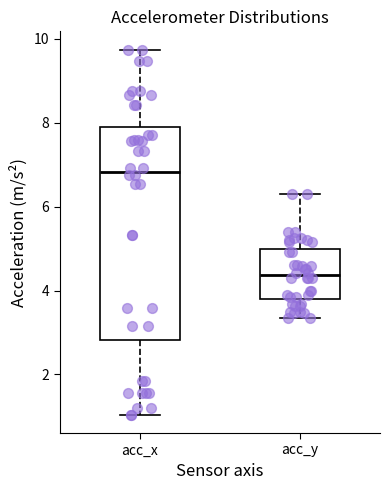

Reading left to right, read every box against the y-axis: the position of its median line, the range the box covers, and the ends of its whiskers. The values are not printed on the chart, so give them approximately, as read against the axis.

acc_x: median 6.8, box 2.8 to 7.8, whiskers 1.0 to 9.8
acc_y: median 4.4, box 3.8 to 5.0, whiskers 3.4 to 6.4